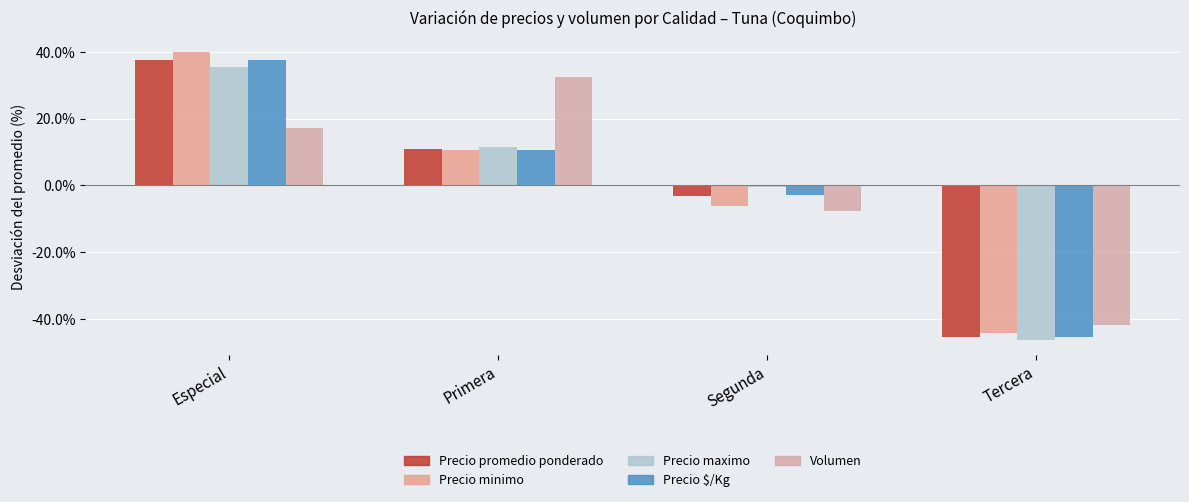

What are all the series names shown in the legend?

Precio promedio ponderado, Precio minimo, Precio maximo, Precio $/Kg, Volumen